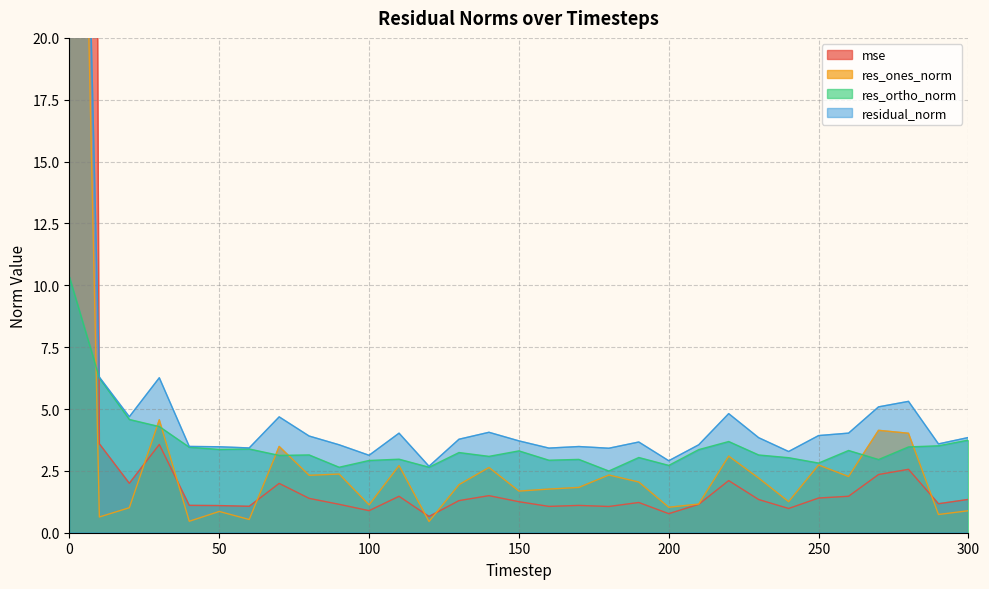

Is it true that mse equals 0.4 at 140?

False